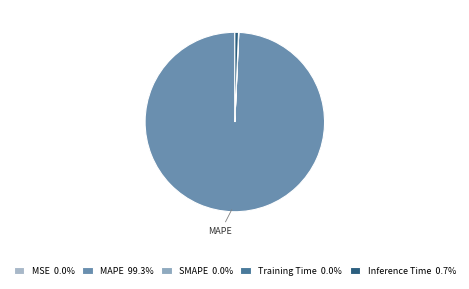

Do MAPE and MSE together represent more than half of the pie?

Yes